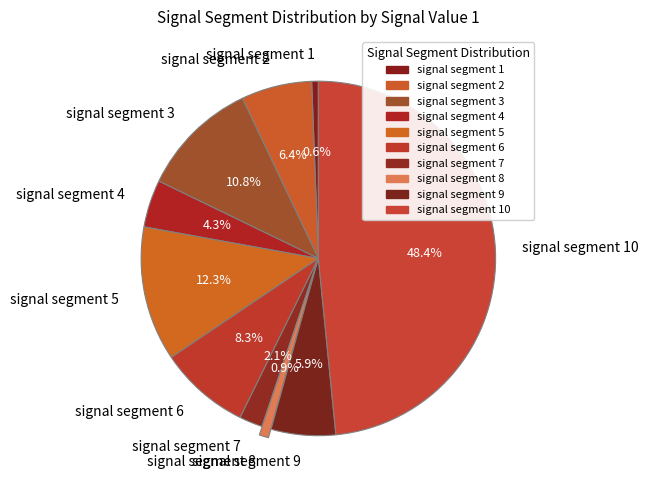

Does any single category account for the majority?

No